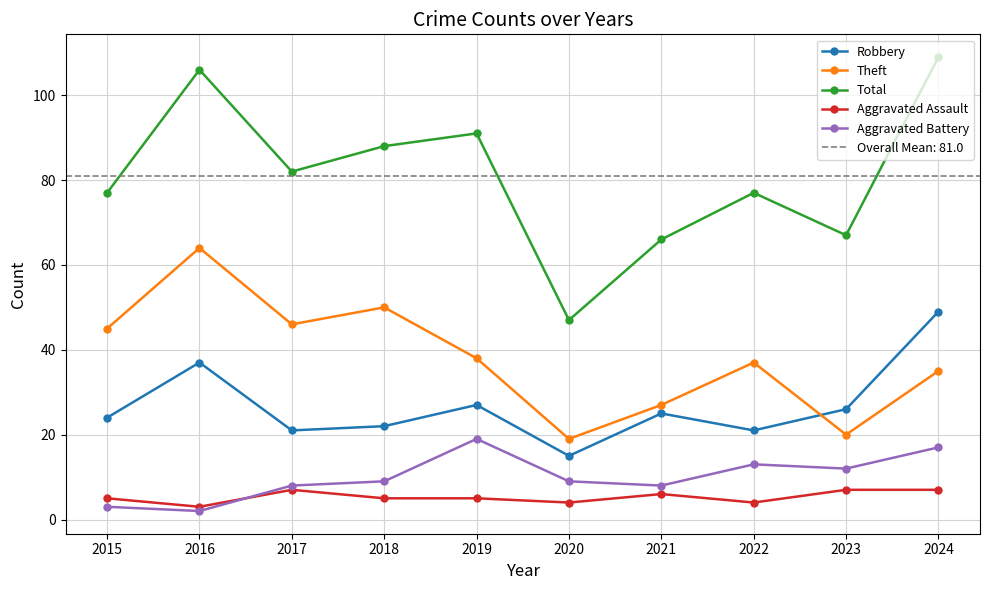

Which label corresponds to the largest value in the chart?

2024